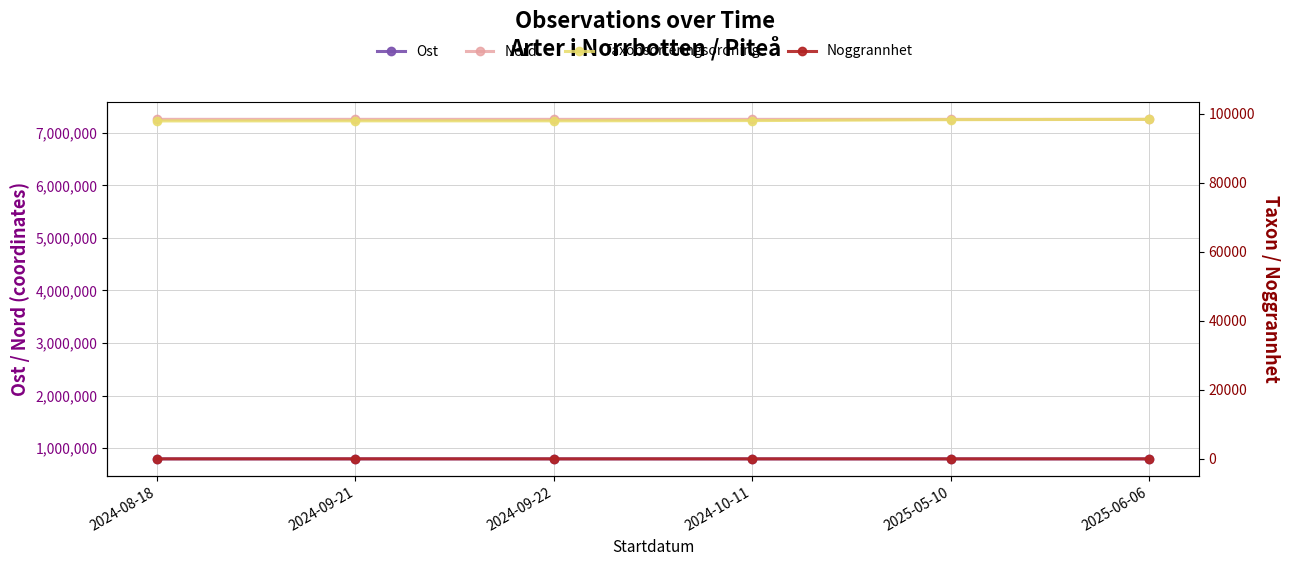

At which label does Ost reach its peak?

2024-09-21